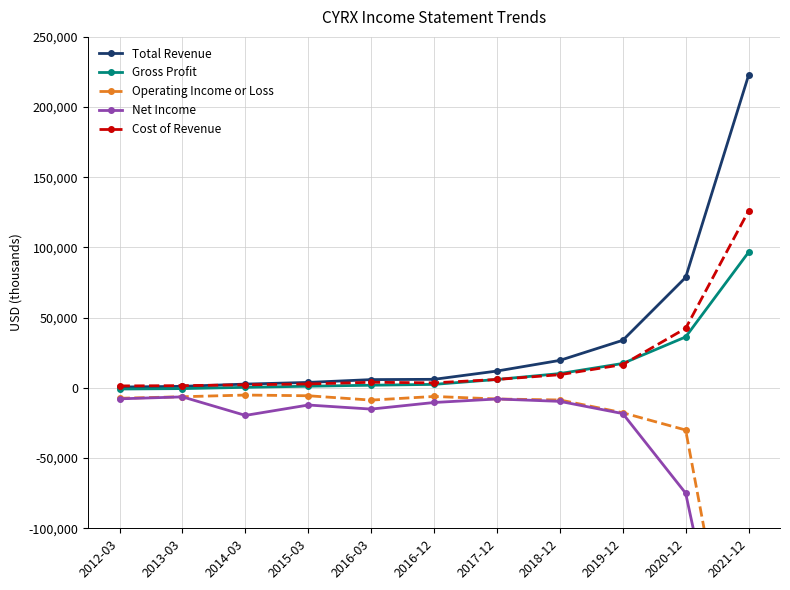

What is the total value across all series at 2012-03?

-14000